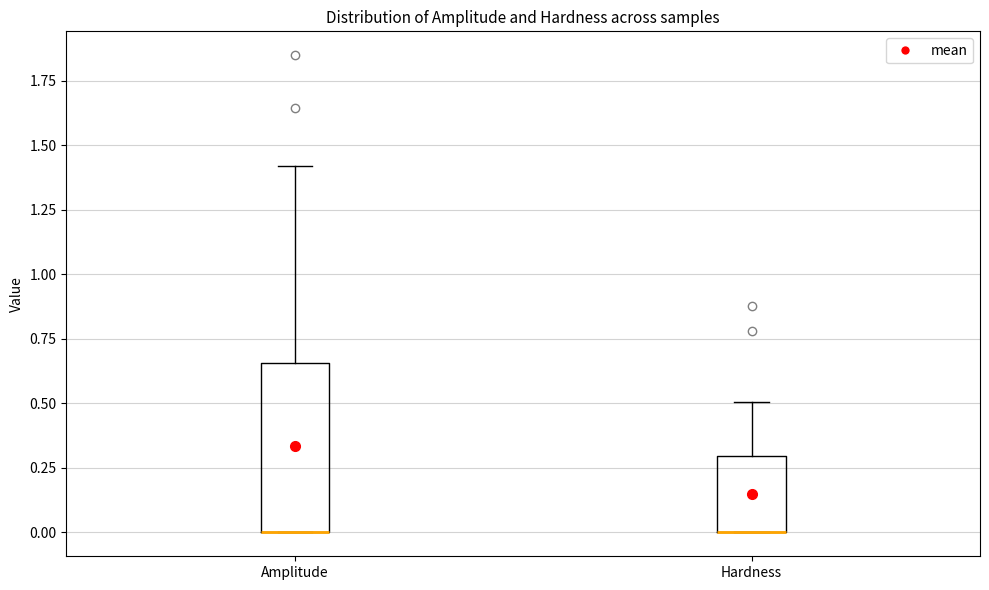

Reading left to right, read every box against the y-axis: the position of its median line, the range the box covers, and the ends of its whiskers. The values are not printed on the chart, so give them approximately, as read against the axis.

Amplitude: median 0.00 (drawn on the box's lower edge), box 0.00 to 0.65, whiskers 0.00 to 1.40
Hardness: median 0.00 (drawn on the box's lower edge), box 0.00 to 0.30, whiskers 0.00 to 0.50